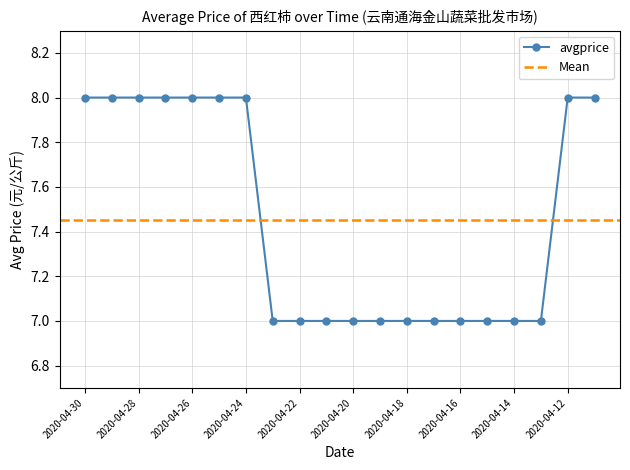

Count the values in the range 7 to 8.

20